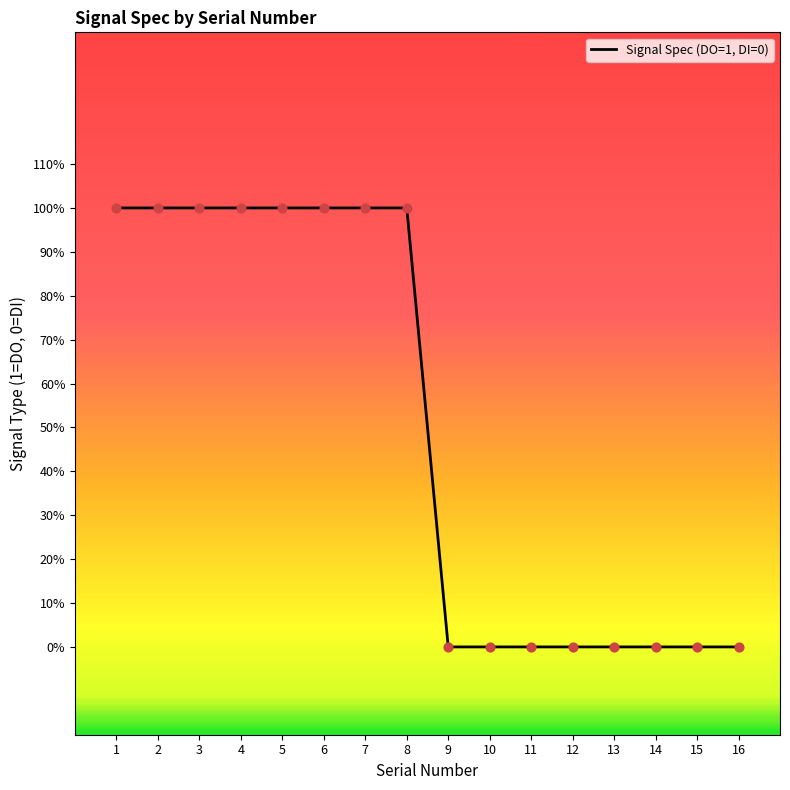

Between 4 and 15, which is larger?

4